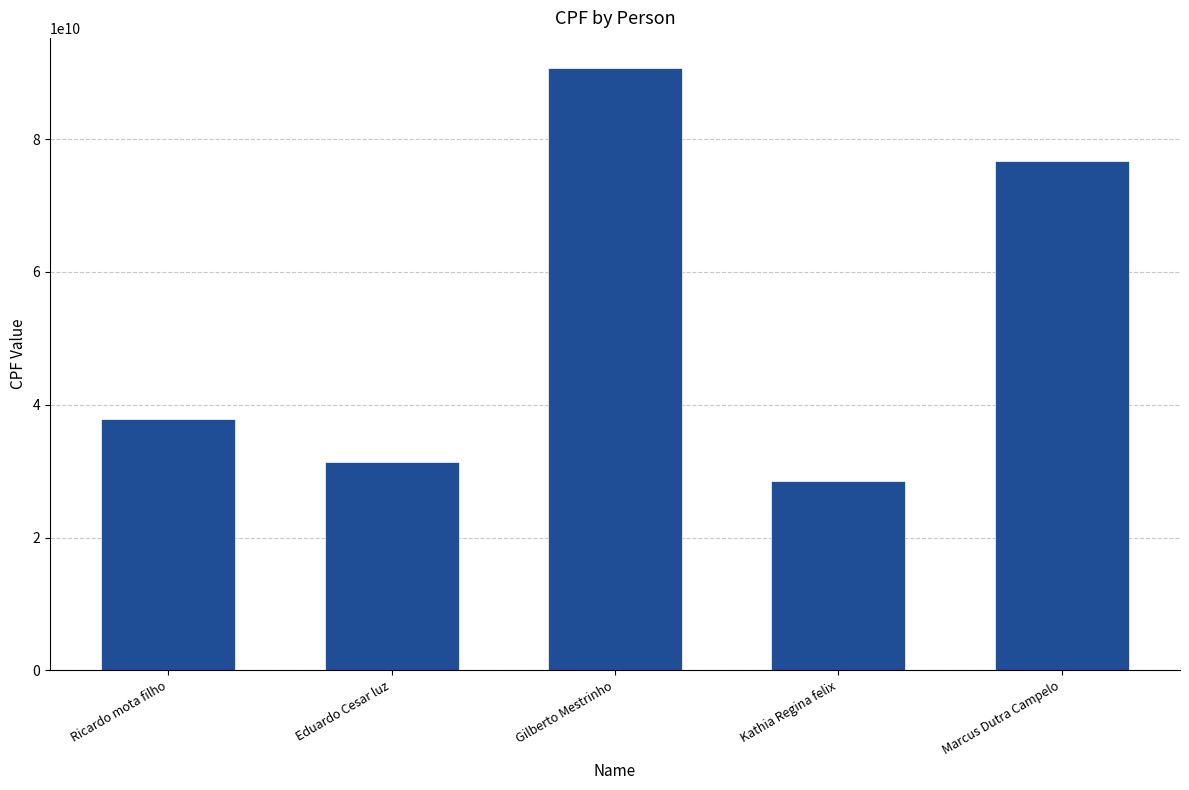

How many distinct data groups are displayed?

1